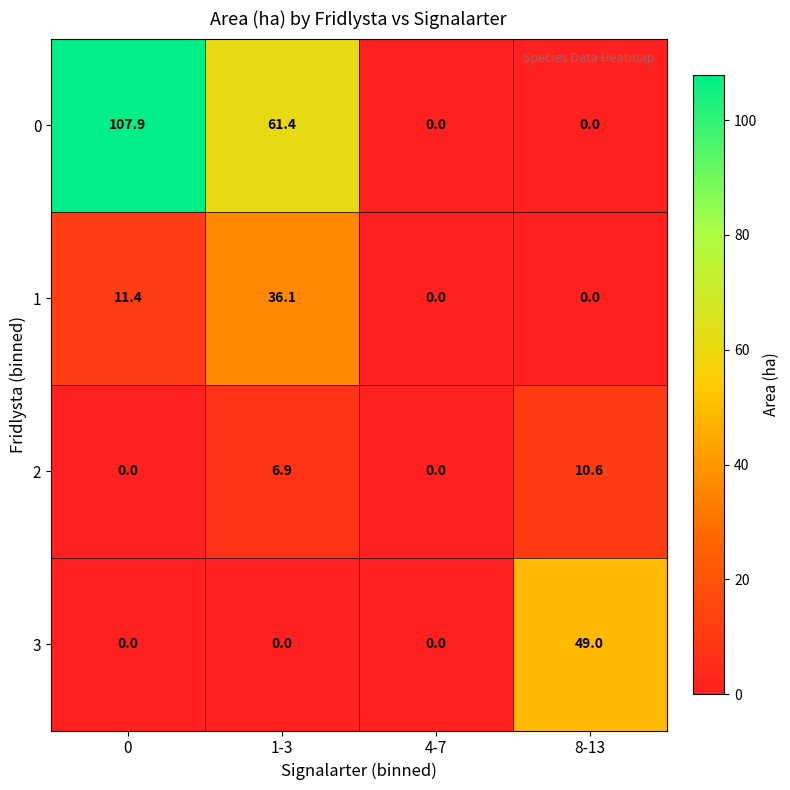

What is the maximum value shown in the chart?

107.9